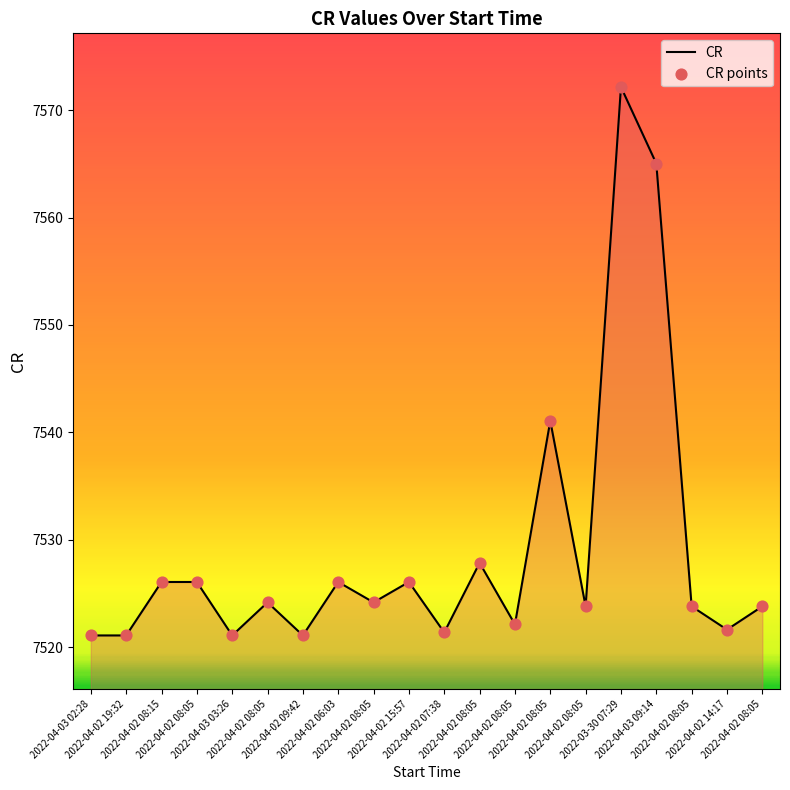

Is this an area chart (filled region under the line)?

Yes